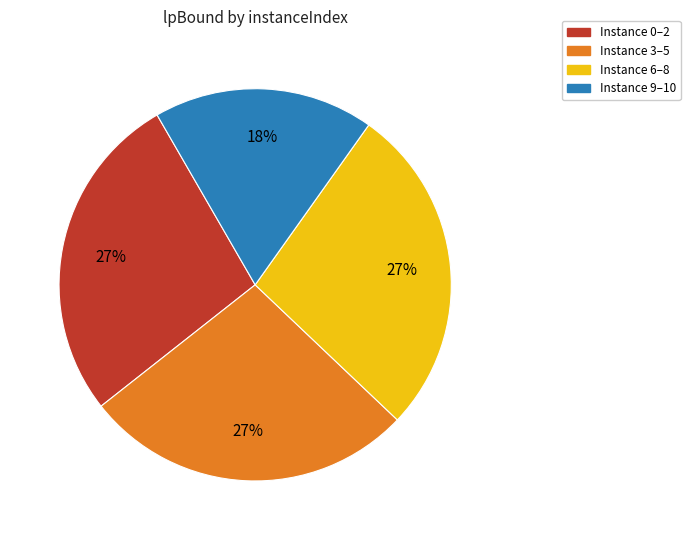

To the nearest percent, what is the difference between the largest and smallest slice percentages?

9%